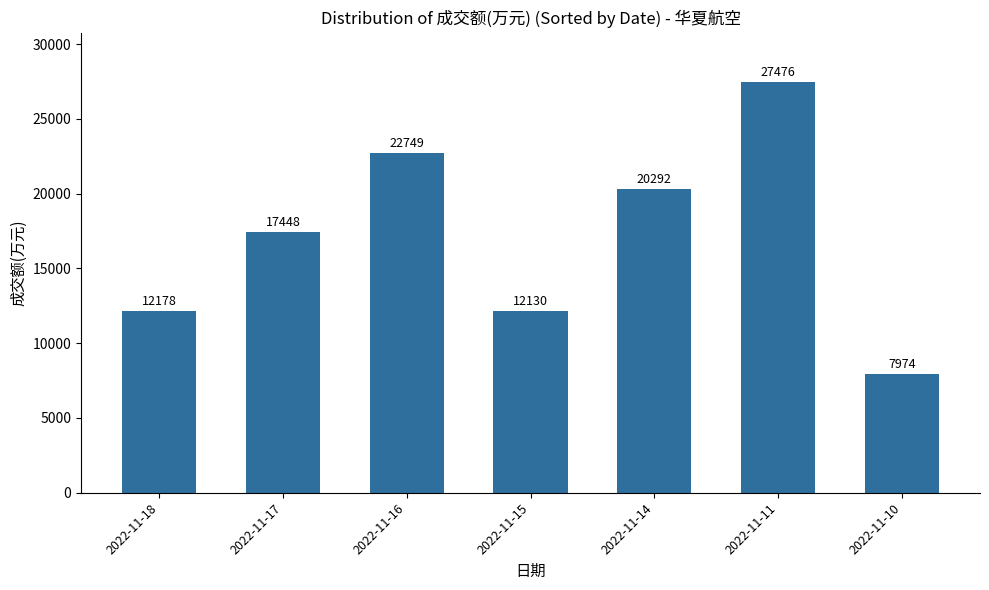

What is the maximum value shown in the chart?

27476